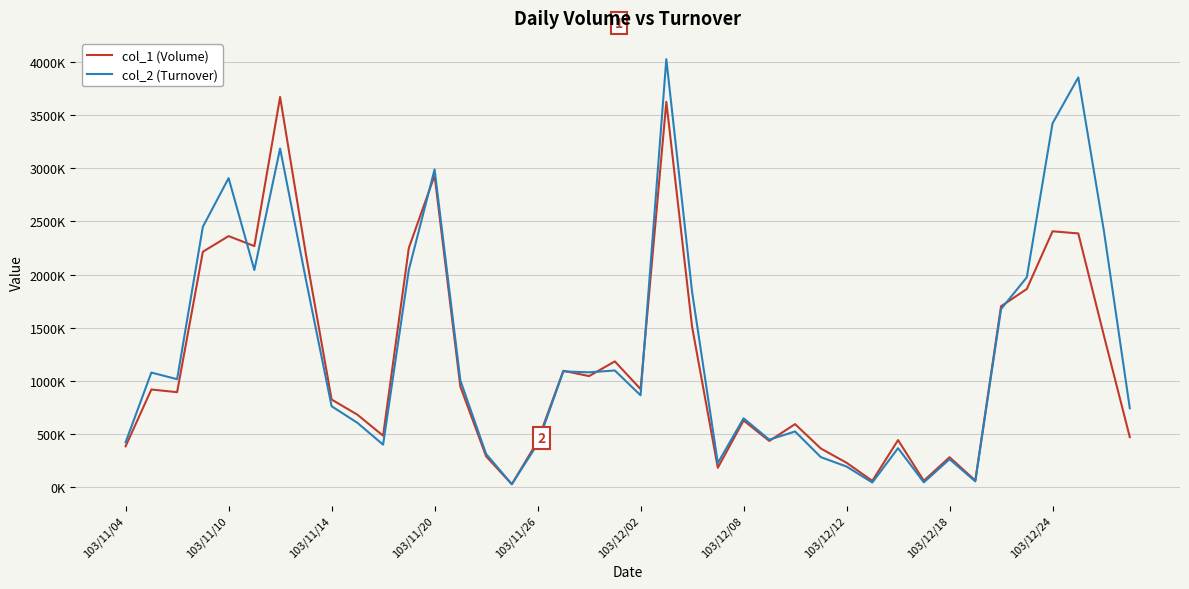

Does the chart have visible grid lines?

Yes